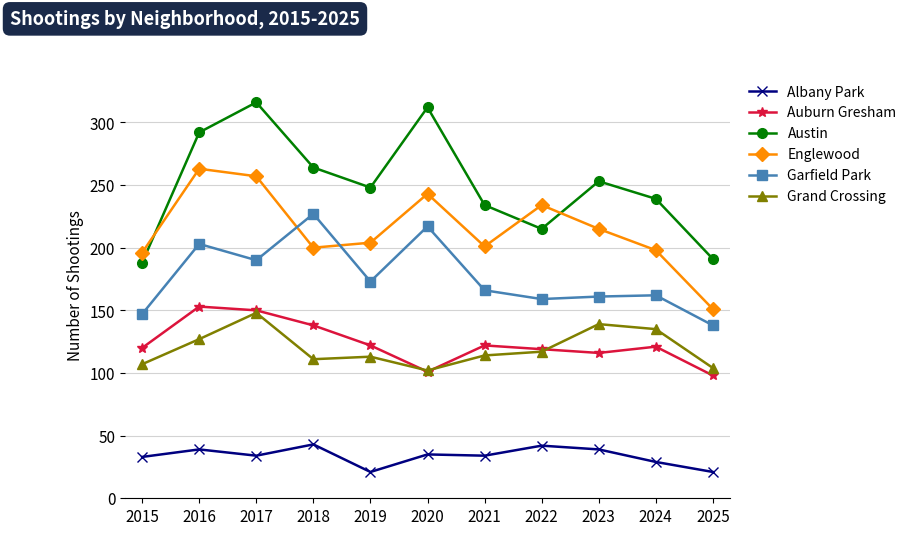

What is the highest value of the Auburn Gresham series?

153